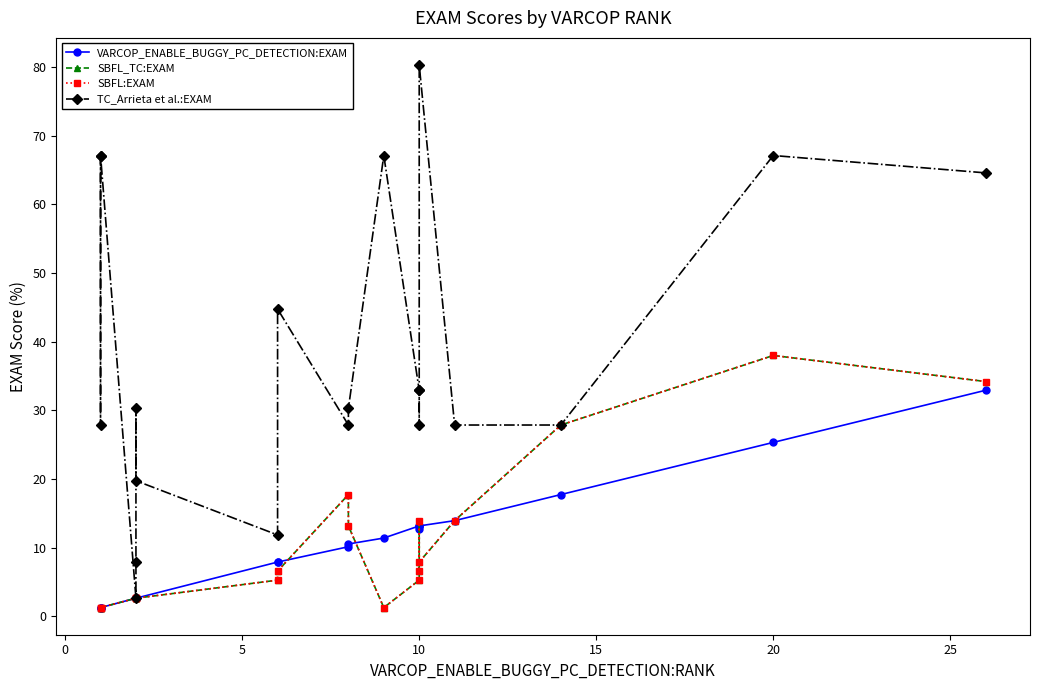

How many data points in TC_Arrieta et al.:EXAM are above 30?

11